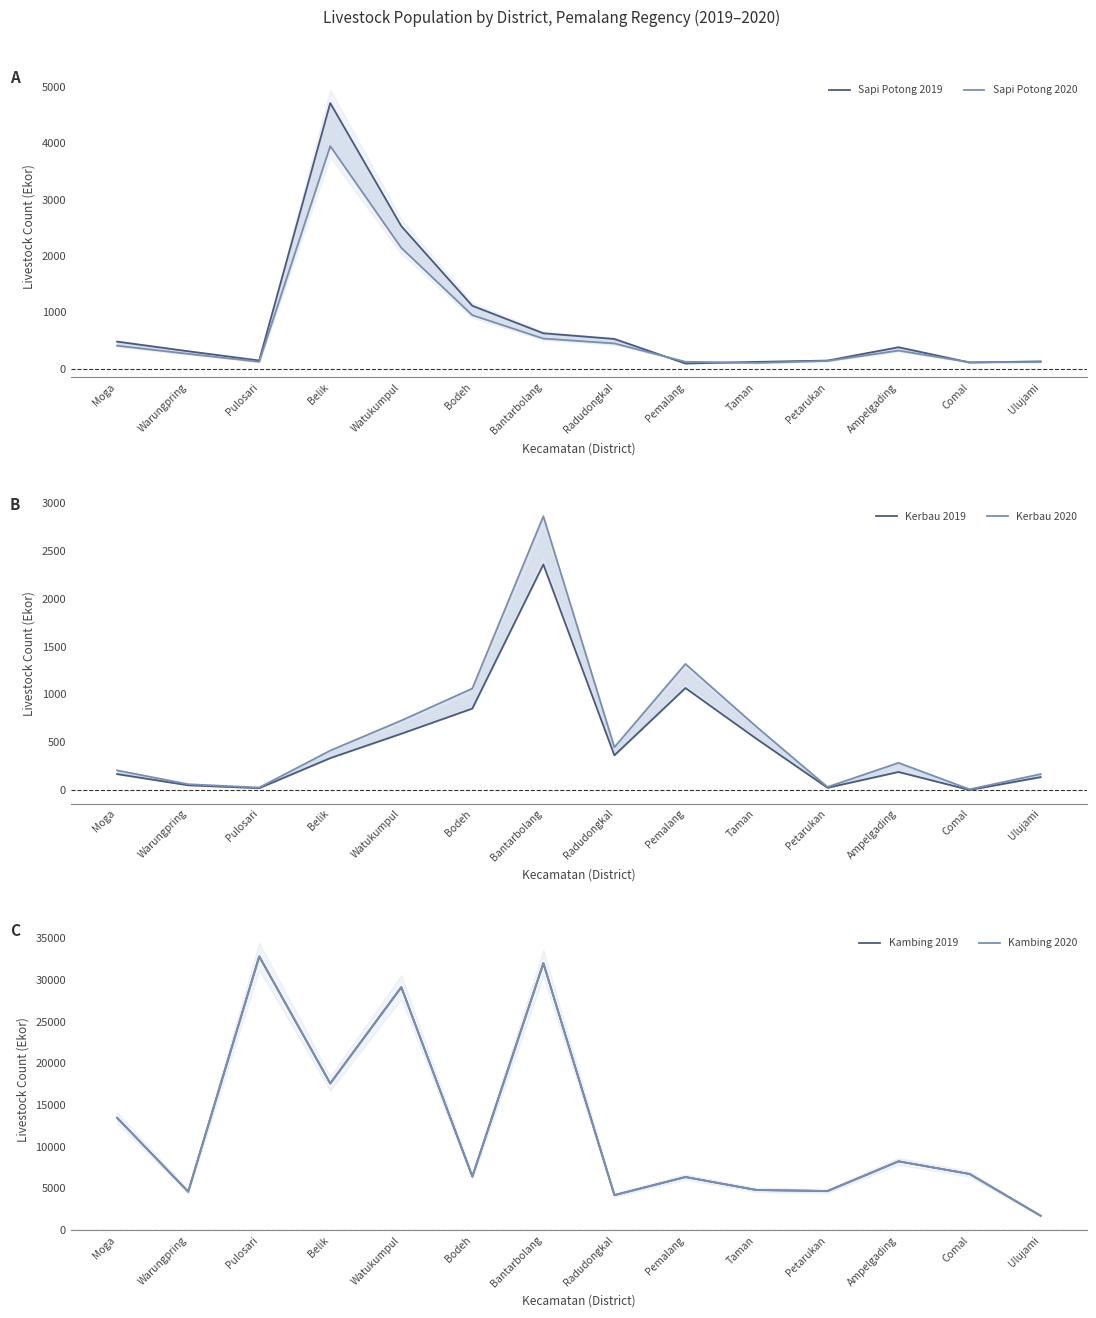

What is the difference between the maximum and minimum values in the Sapi Potong 2019 series?

4621